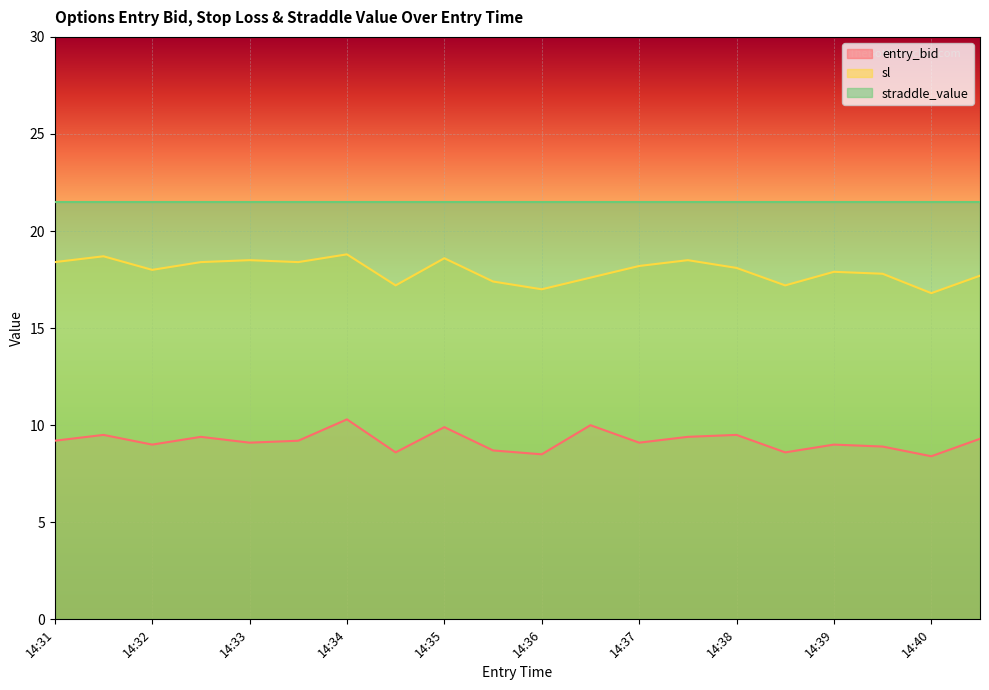

In entry_bid, how many points are higher than both neighbors (excluding endpoints)?

7